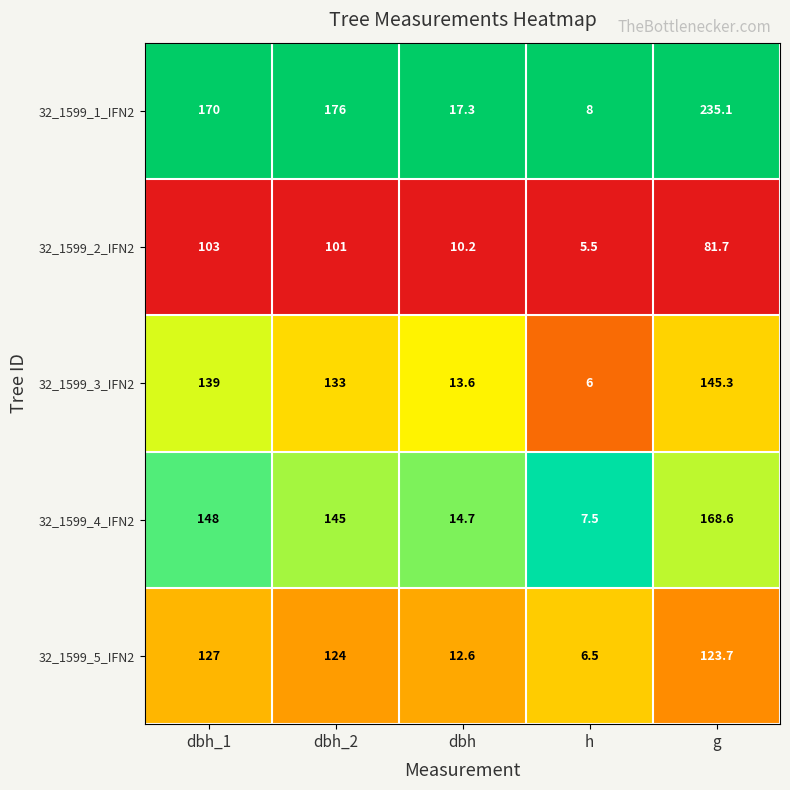

Reading right to left, what are all the values shown in this chart?

32_1599_1_IFN2: 235.1	8.0	17.3	176.0	170.0
32_1599_2_IFN2: 81.7	5.5	10.2	101.0	103.0
32_1599_3_IFN2: 145.3	6.0	13.6	133.0	139.0
32_1599_4_IFN2: 168.6	7.5	14.7	145.0	148.0
32_1599_5_IFN2: 123.7	6.5	12.6	124.0	127.0